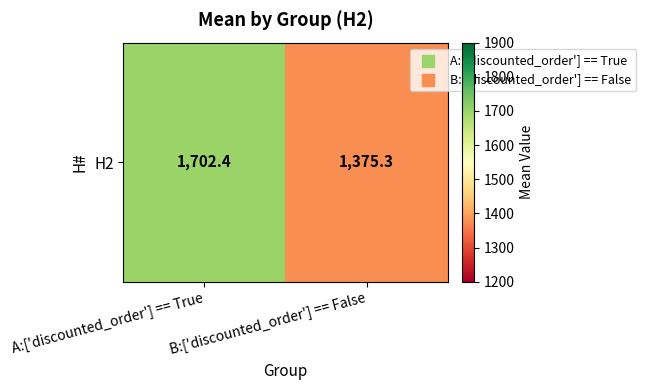

The chart shows a value of 1702.4 at A:['discounted_order'] == True. True or false?

True